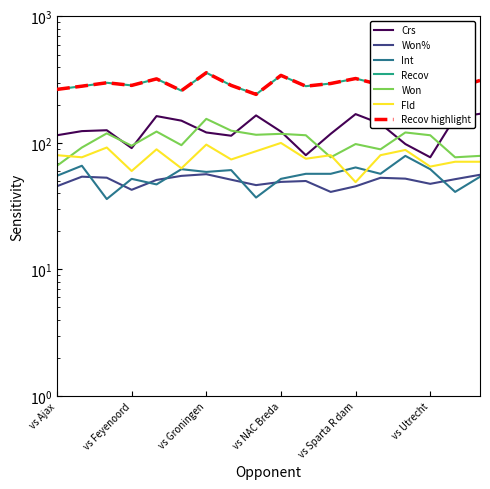

True or false: Crs and Recov intersect in this chart.

False